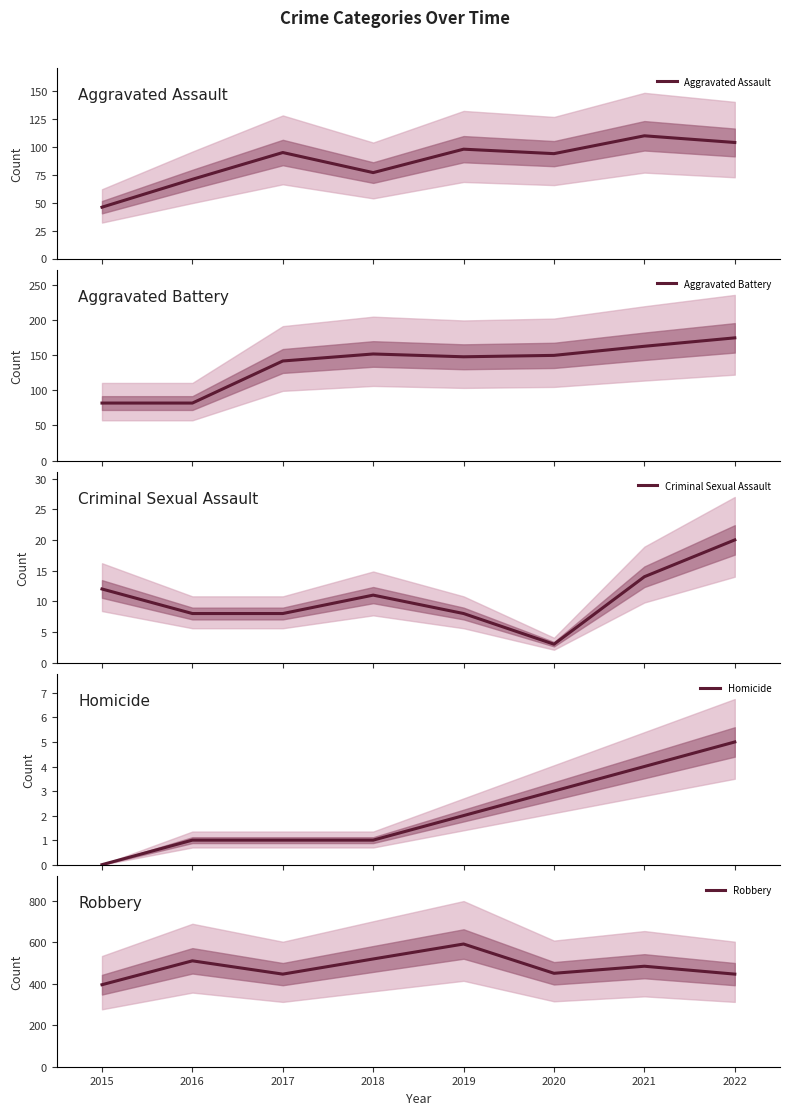

Reading left to right, extract all data points from this chart.

Aggravated Assault: 46	71	95	77	98	94	110	104
Aggravated Battery: 82	82	142	152	148	150	163	175
Criminal Sexual Assault: 12	8	8	11	8	3	14	20
Homicide: 0	1	1	1	2	3	4	5
Robbery: 395	510	446	519	591	450	484	446